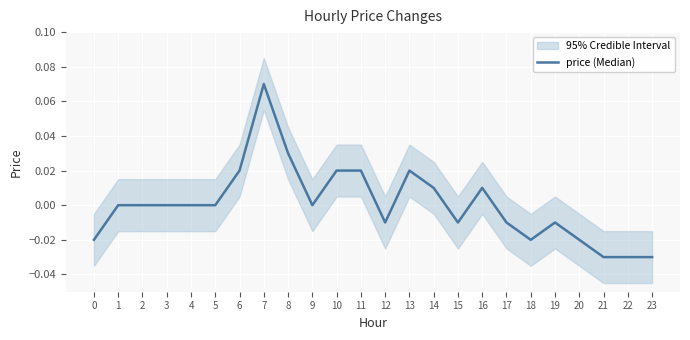

How many series are shown in this chart?

1